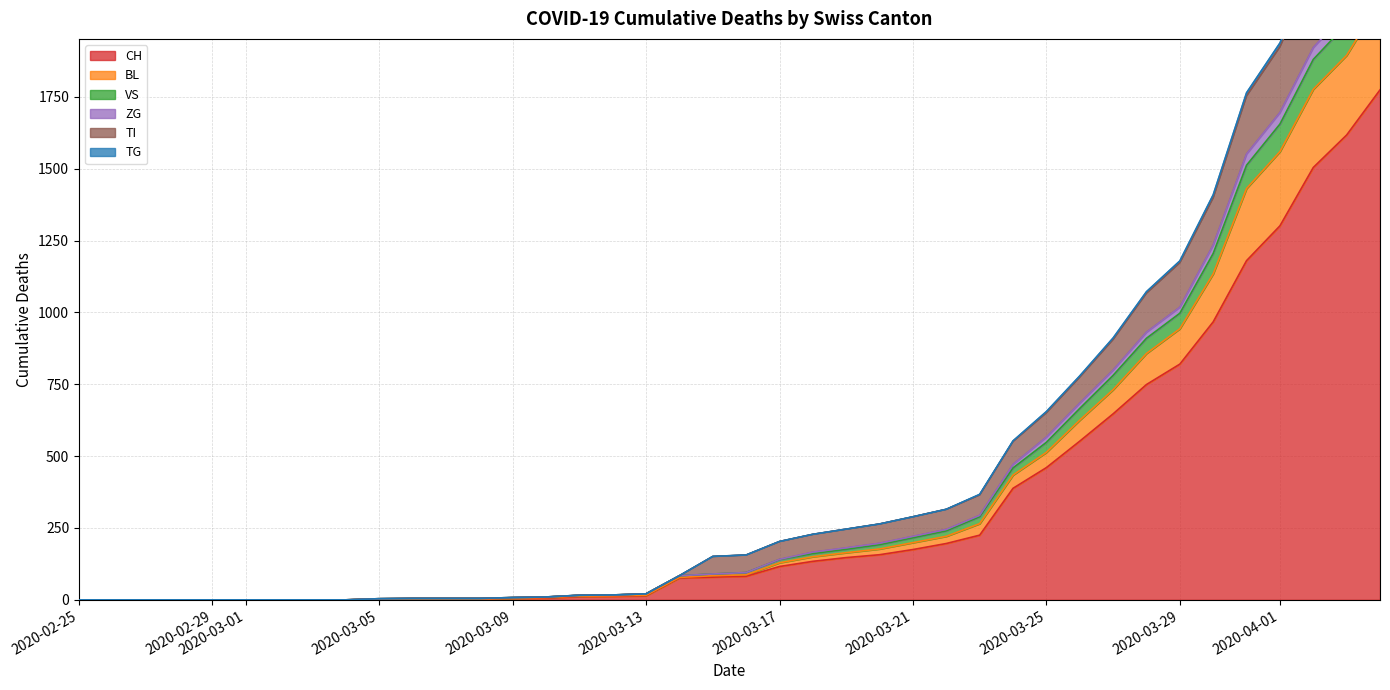

What is the label of the 7th point from the right?

2020-03-29